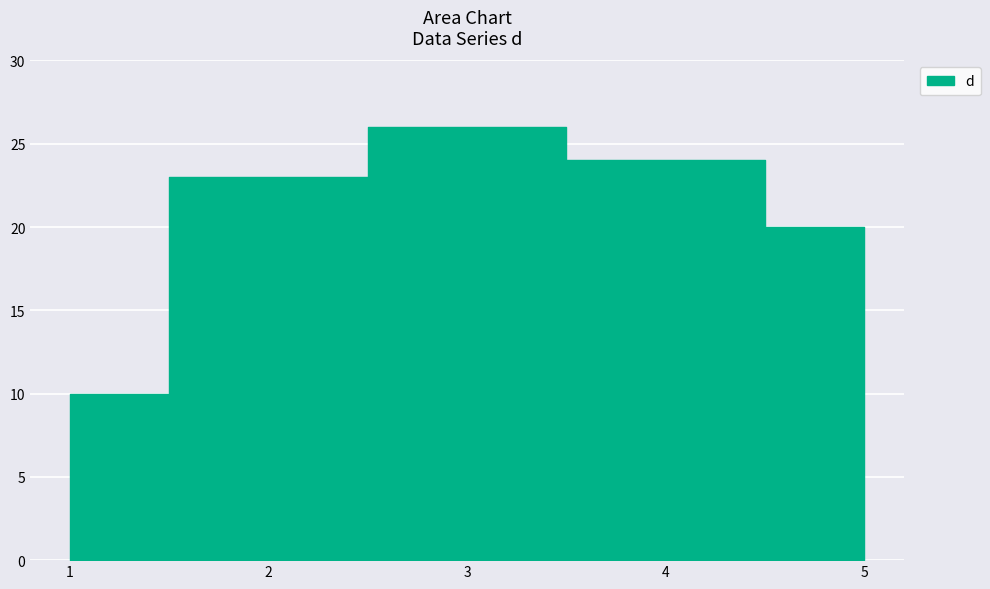

At which category does the data reach its first local peak?

3